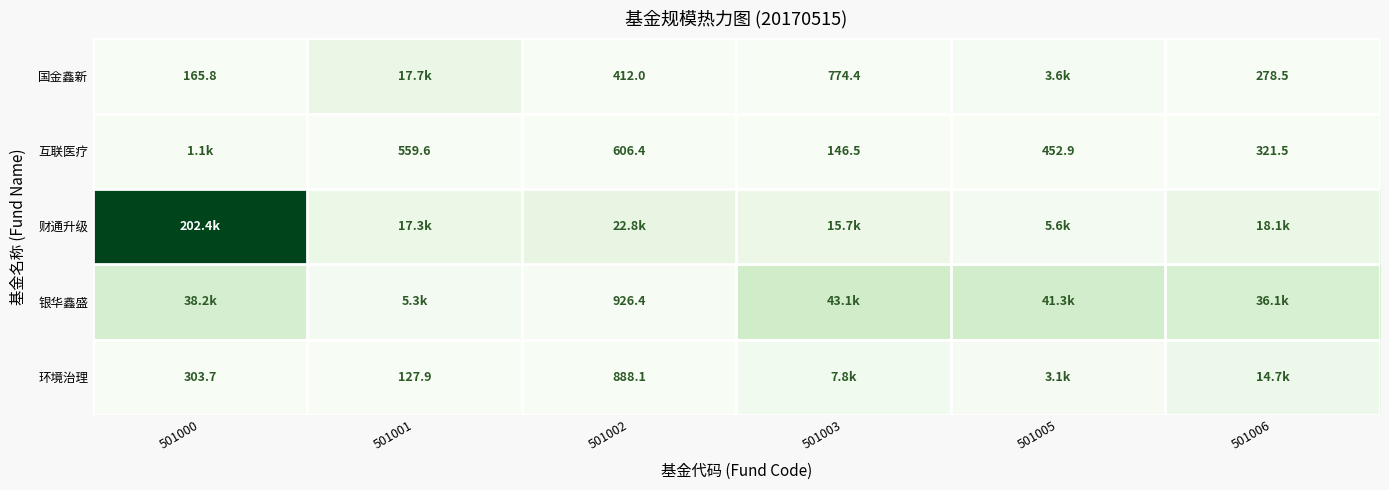

How many values in the 银华鑫盛 series are below 38227?

3